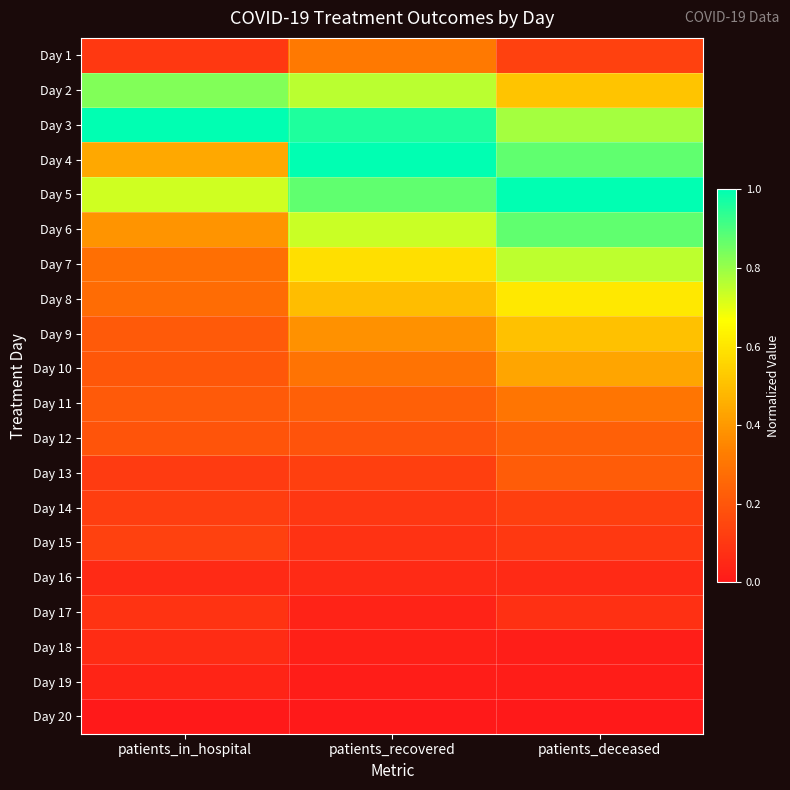

Reading left to right, extract all data points from this chart.

Day 1: patients_in_hospital=0.1	patients_recovered=0.3	patients_deceased=0.1
Day 2: patients_in_hospital=0.8	patients_recovered=0.8	patients_deceased=0.5
Day 3: patients_in_hospital=1.0	patients_recovered=1.0	patients_deceased=0.8
Day 4: patients_in_hospital=0.4	patients_recovered=1.0	patients_deceased=0.9
Day 5: patients_in_hospital=0.7	patients_recovered=0.9	patients_deceased=1.0
Day 6: patients_in_hospital=0.4	patients_recovered=0.7	patients_deceased=0.9
Day 7: patients_in_hospital=0.3	patients_recovered=0.6	patients_deceased=0.8
Day 8: patients_in_hospital=0.3	patients_recovered=0.5	patients_deceased=0.6
Day 9: patients_in_hospital=0.2	patients_recovered=0.4	patients_deceased=0.5
Day 10: patients_in_hospital=0.2	patients_recovered=0.3	patients_deceased=0.4
Day 11: patients_in_hospital=0.2	patients_recovered=0.2	patients_deceased=0.3
Day 12: patients_in_hospital=0.2	patients_recovered=0.2	patients_deceased=0.2
Day 13: patients_in_hospital=0.1	patients_recovered=0.1	patients_deceased=0.2
Day 14: patients_in_hospital=0.1	patients_recovered=0.1	patients_deceased=0.1
Day 15: patients_in_hospital=0.1	patients_recovered=0.1	patients_deceased=0.1
Day 16: patients_in_hospital=0.1	patients_recovered=0.1	patients_deceased=0.1
Day 17: patients_in_hospital=0.1	patients_recovered=0.0	patients_deceased=0.1
Day 18: patients_in_hospital=0.1	patients_recovered=0.0	patients_deceased=0.0
Day 19: patients_in_hospital=0.0	patients_recovered=0.0	patients_deceased=0.0
Day 20: patients_in_hospital=0.0	patients_recovered=0.0	patients_deceased=0.0